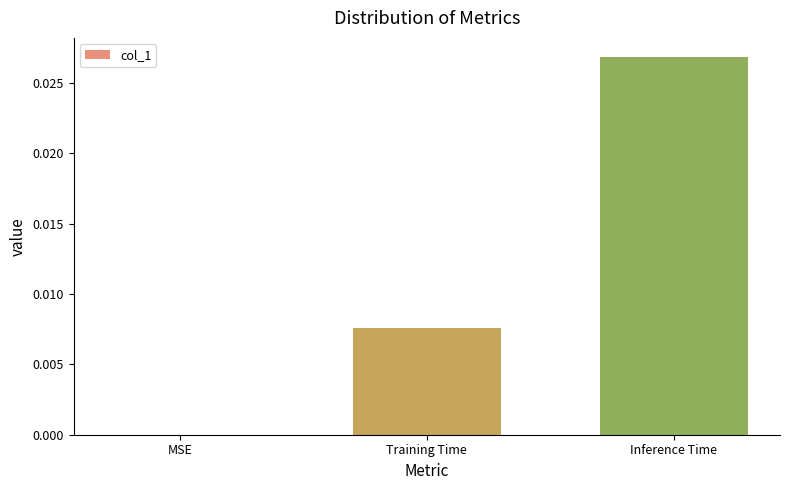

At which category does the chart reach its peak across all series?

Inference Time